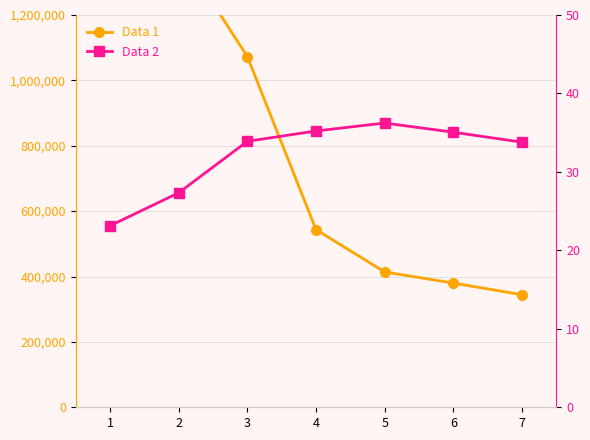

True or false: Data 2 has more than 1 points higher than both neighbors.

False